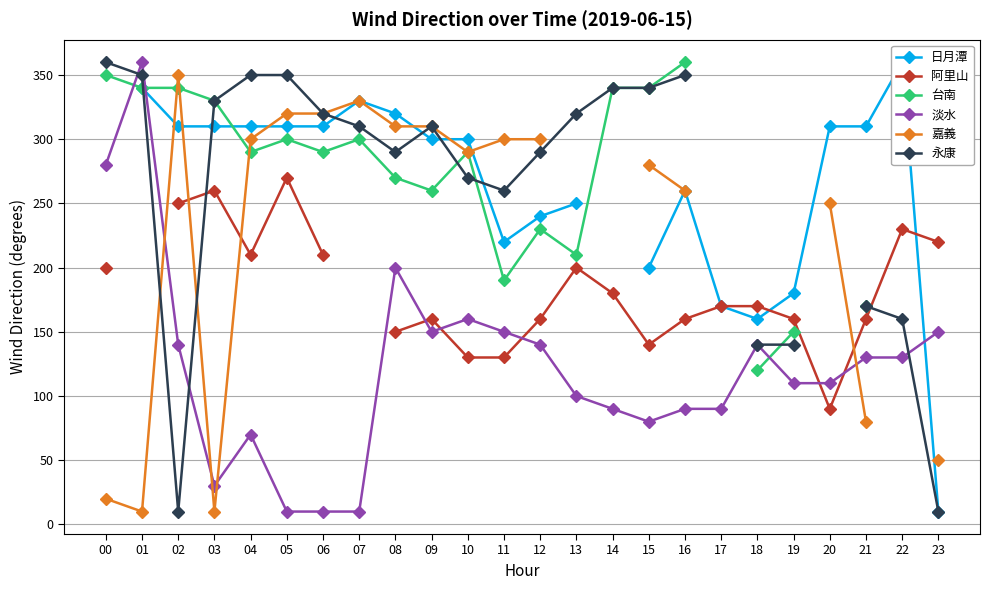

What is the lowest value of the 永康 series?

10.0